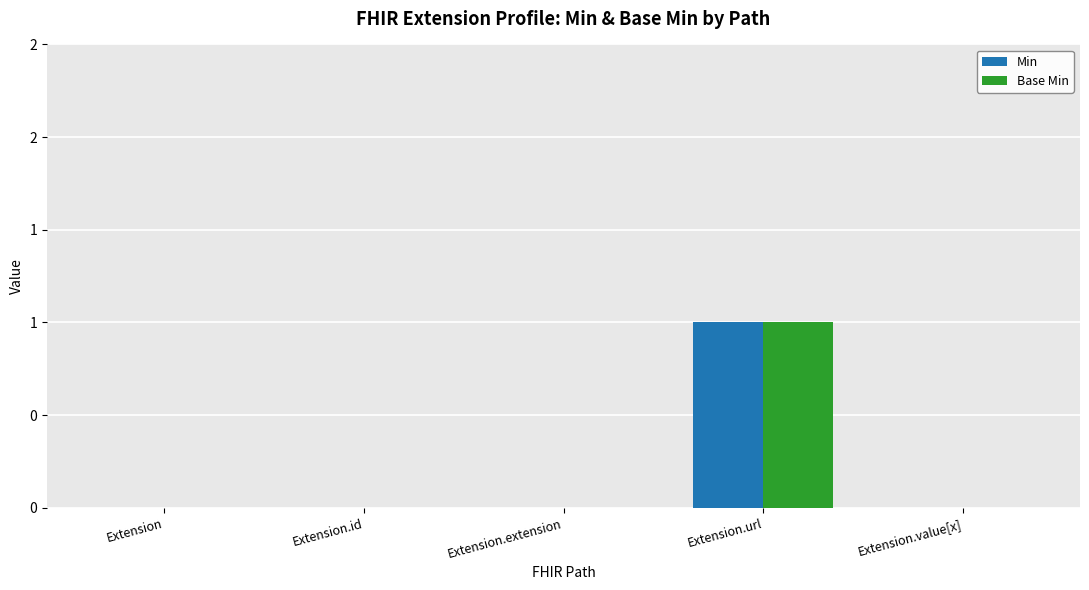

What are all the series names shown in the legend?

Min, Base Min